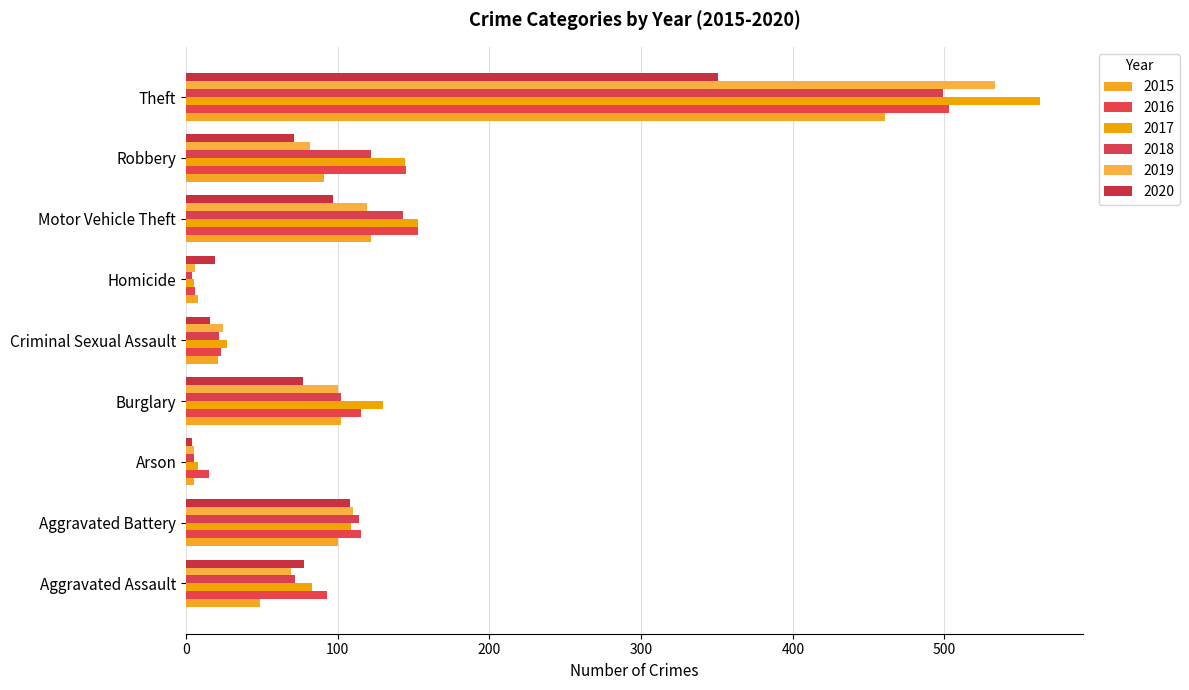

The 2015 series shows 53 at Motor Vehicle Theft. True or false?

False